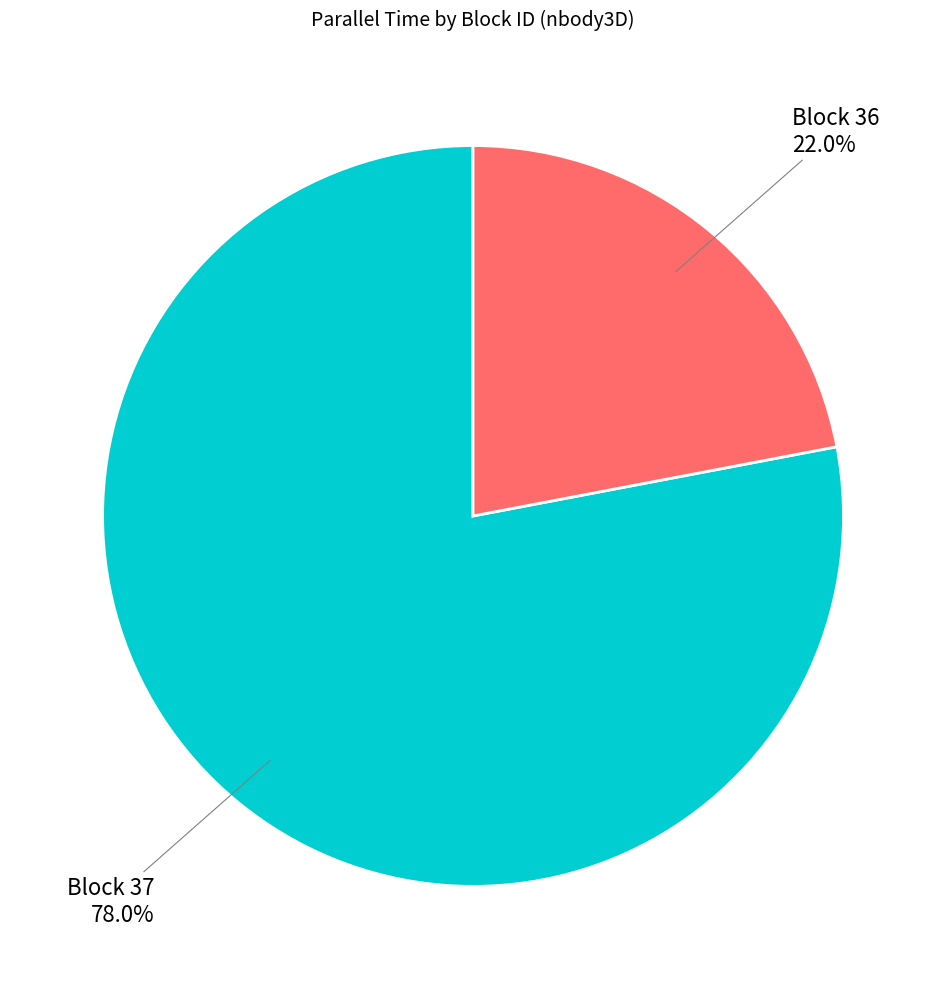

Does any single category account for the majority?

Yes